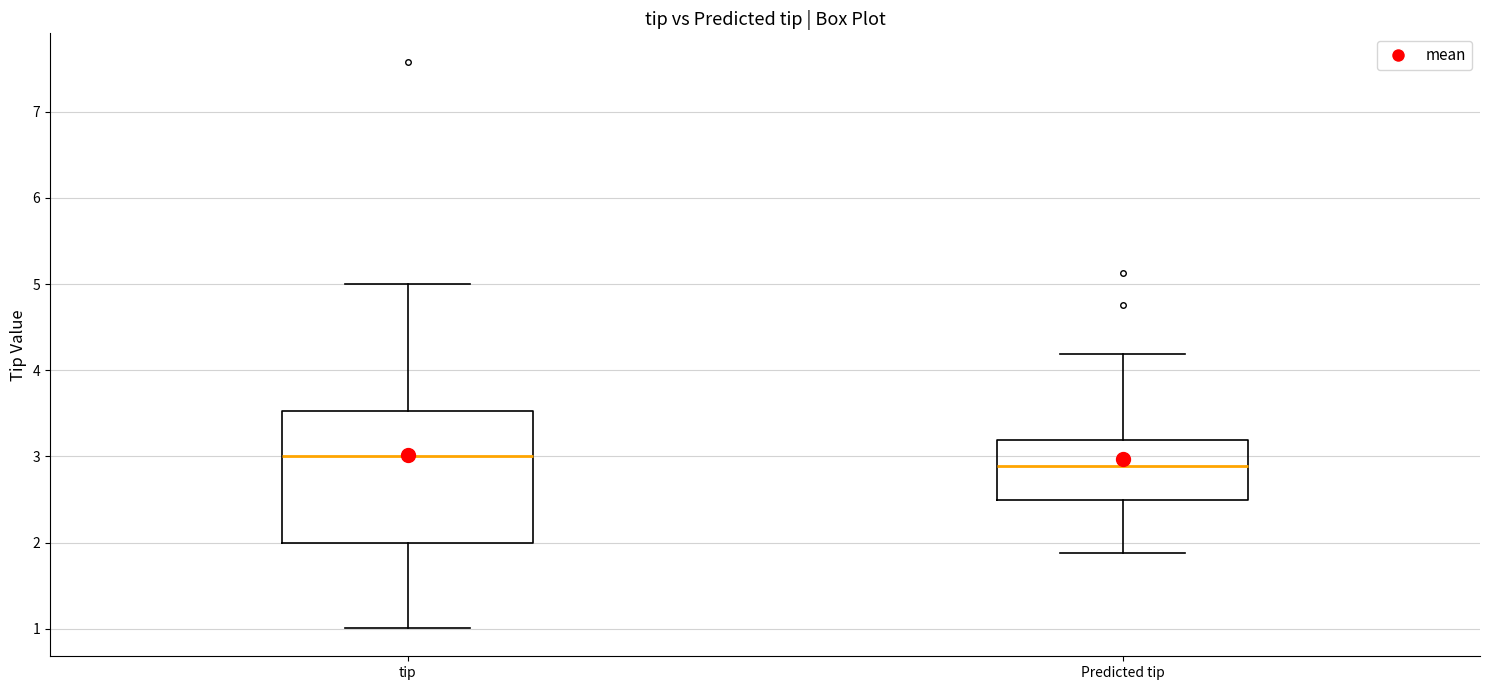

Reading left to right, transcribe this box plot: for each box, give where its median line is, the range the box spans, and where its two whiskers end, as read against the y-axis. The values are not printed on the chart, so give them approximately, as read against the axis.

tip: median 3.0, box 2.0 to 3.5, whiskers 1.0 to 5.0
Predicted tip: median 2.9, box 2.5 to 3.2, whiskers 1.9 to 4.2